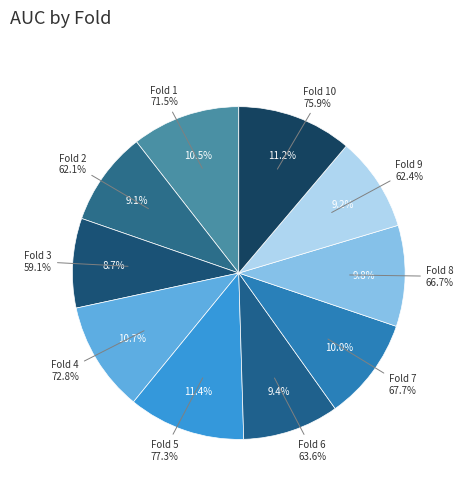

To the nearest percent, what is the difference between the Fold 8 and Fold 3 slice percentages?

1%